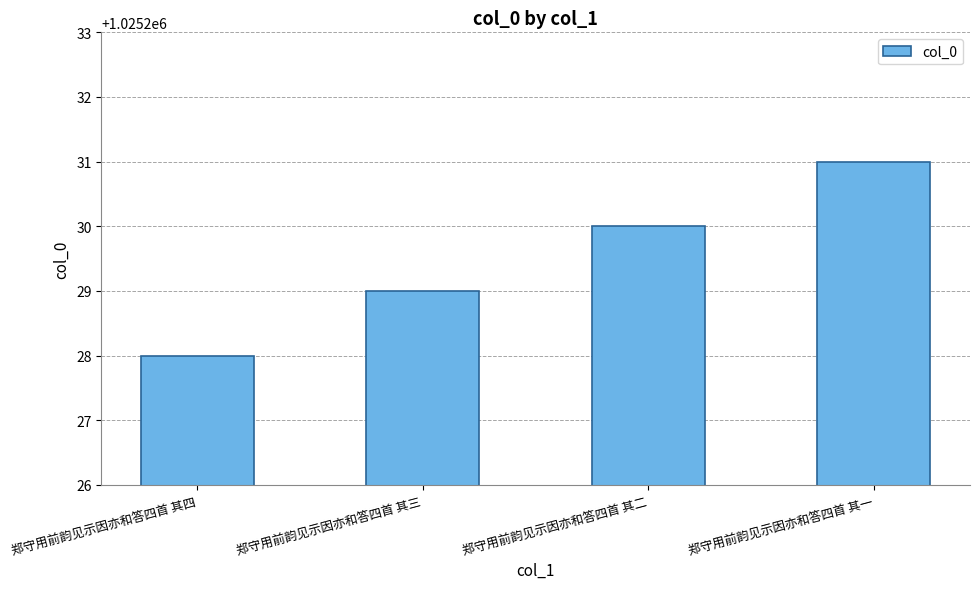

List the labels in order of value, smallest first.

郑守用前韵见示因亦和答四首 其四, 郑守用前韵见示因亦和答四首 其三, 郑守用前韵见示因亦和答四首 其二, 郑守用前韵见示因亦和答四首 其一